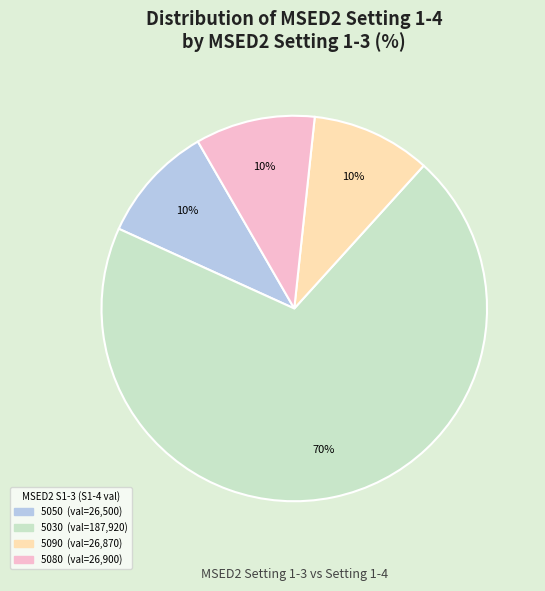

Does any single category account for the majority?

Yes